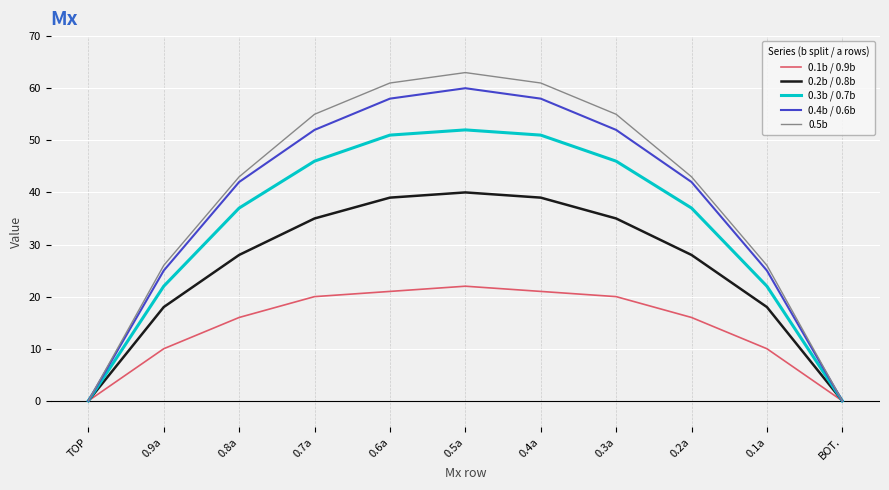

The value of 0.3b / 0.7b at 0.3a is 46. True or false?

True